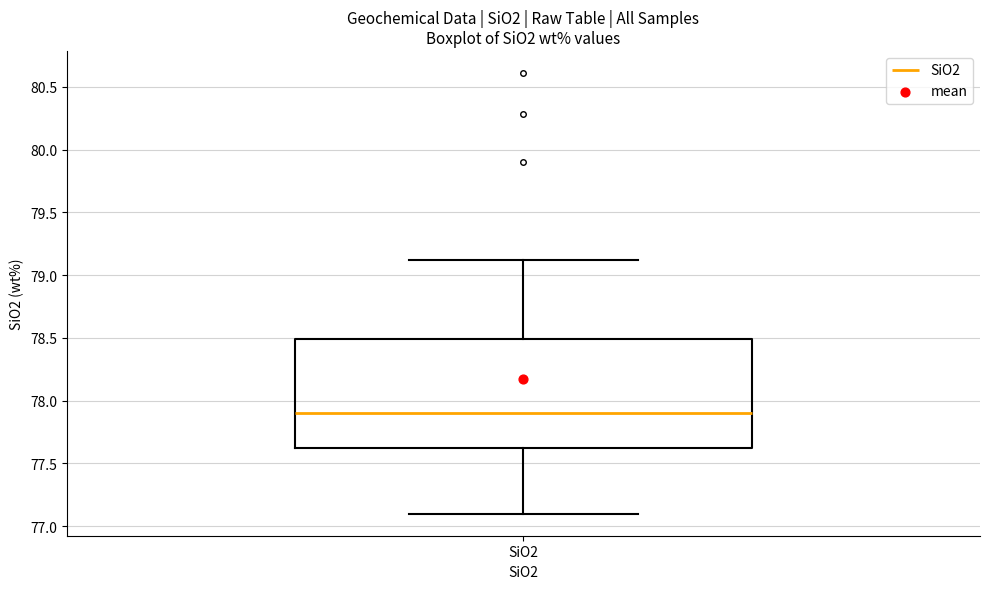

Where is the lower edge of the box for SiO2 on the y-axis? The values are not printed on the chart, so give them approximately, as read against the axis.

77.65